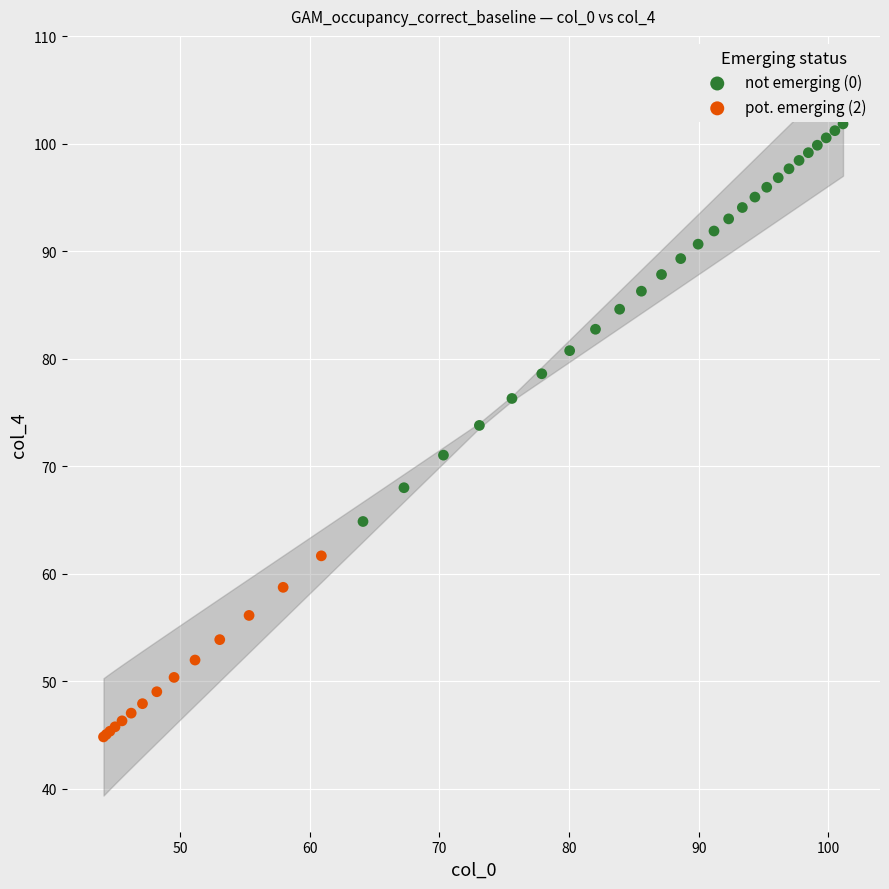

Which series contains the highest Y value?

not emerging (0)